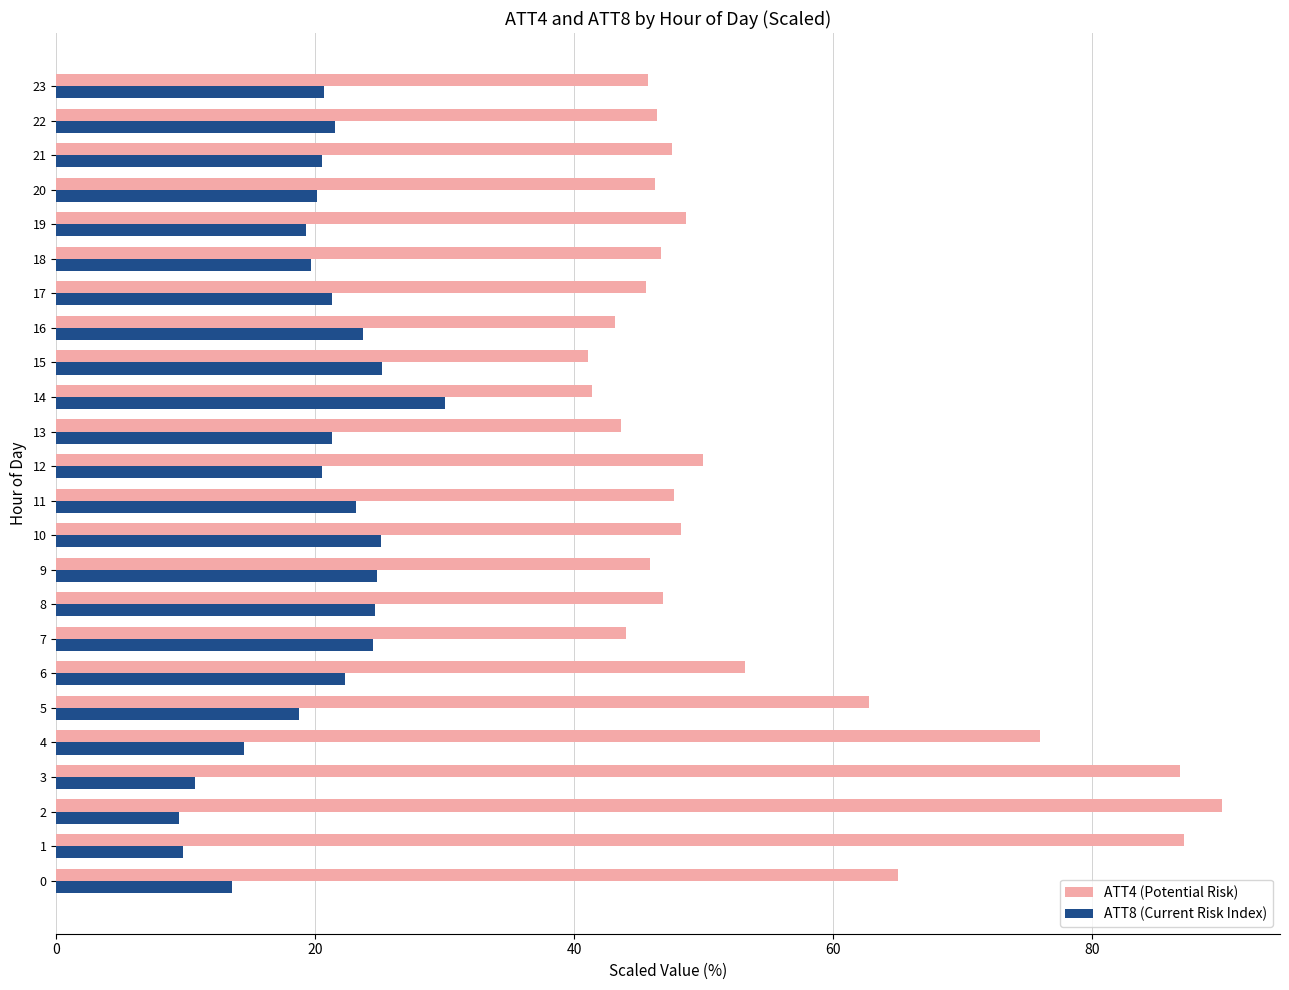

What is the smallest value displayed?

9.5